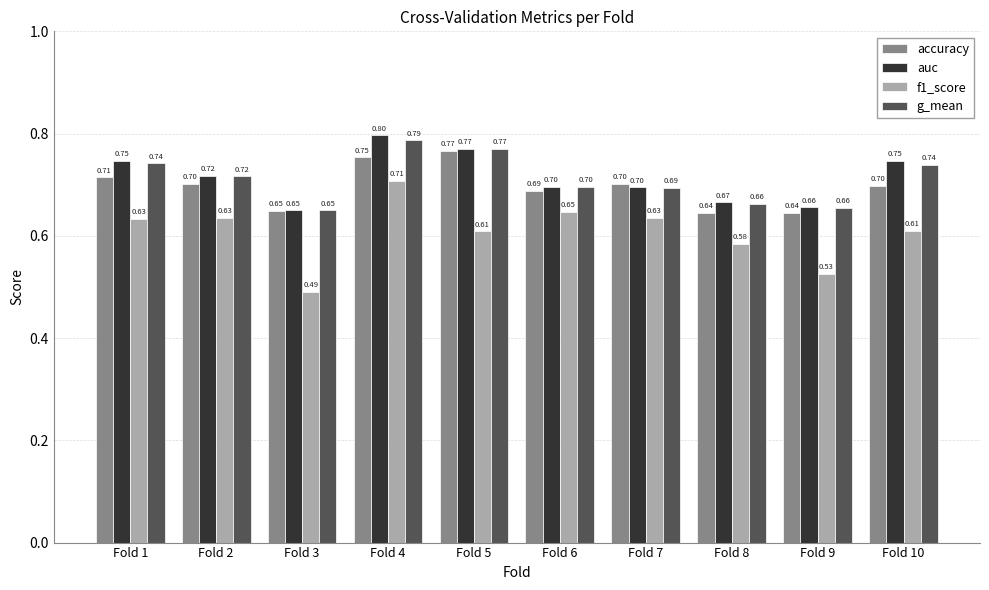

What are all the series names shown in the legend?

accuracy, auc, f1_score, g_mean